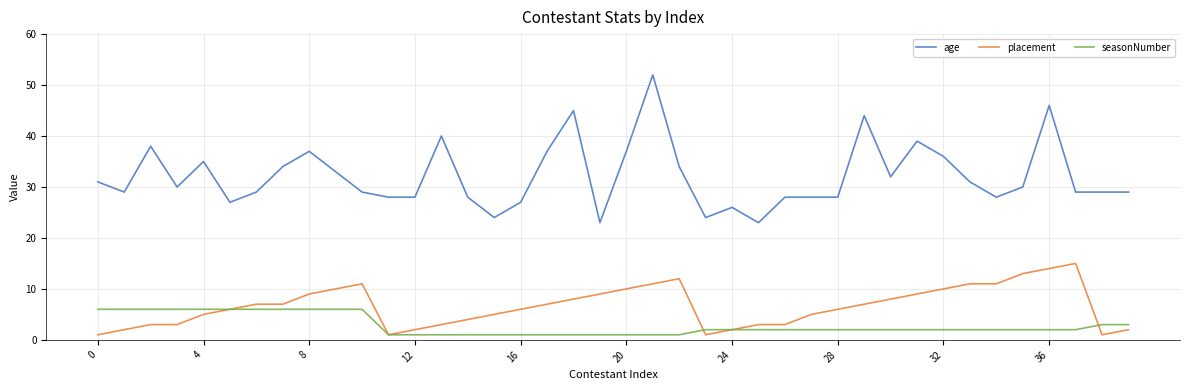

True or false: seasonNumber and age intersect in this chart.

False